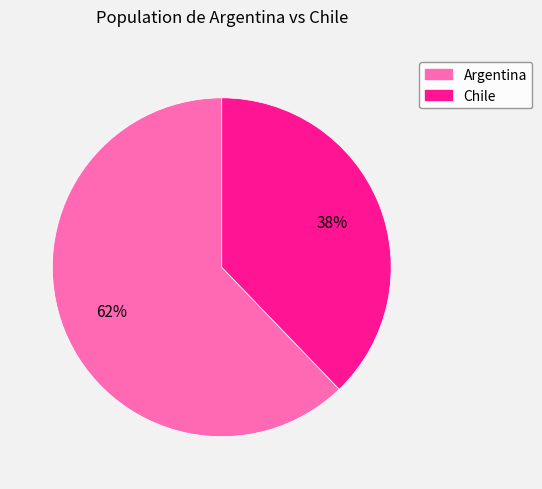

True or false: Chile accounts for 24% of the total.

False